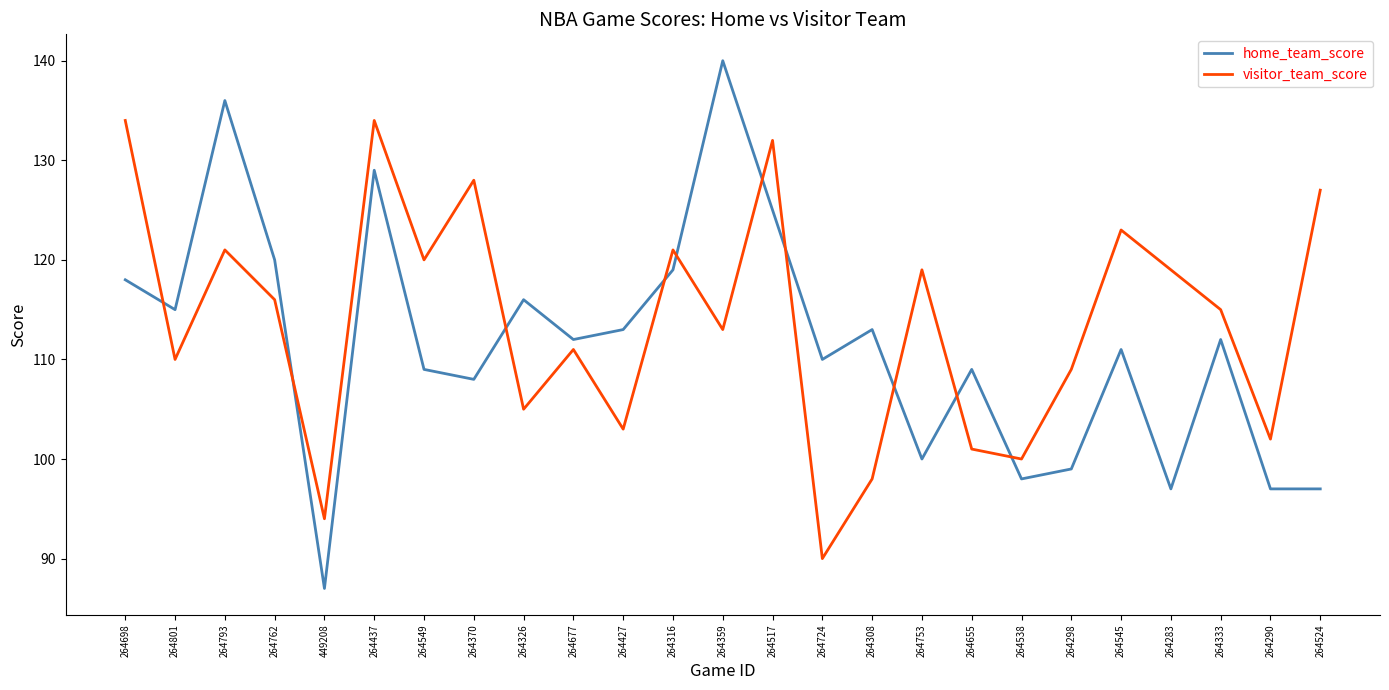

Which category has the highest value across all series?

264359